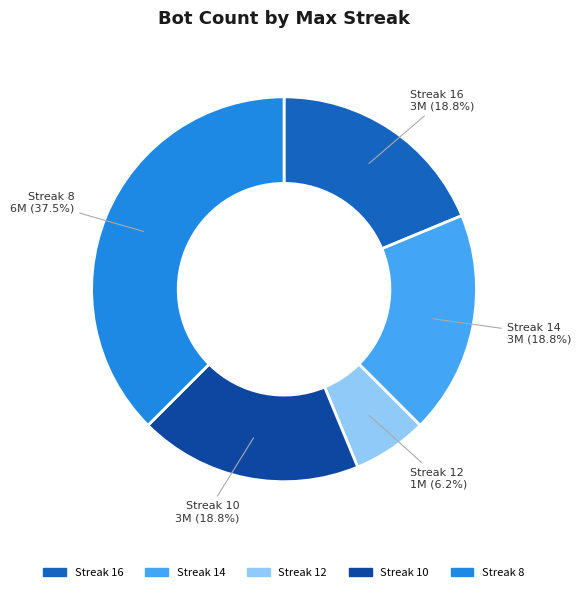

Is there any slice that represents more than half of the pie?

No